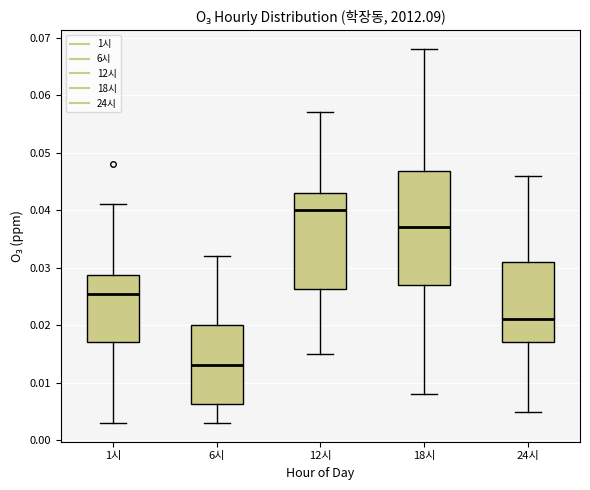

Where does the median line of the box for 1시 sit on the y-axis? The values are not printed on the chart, so give them approximately, as read against the axis.

0.026